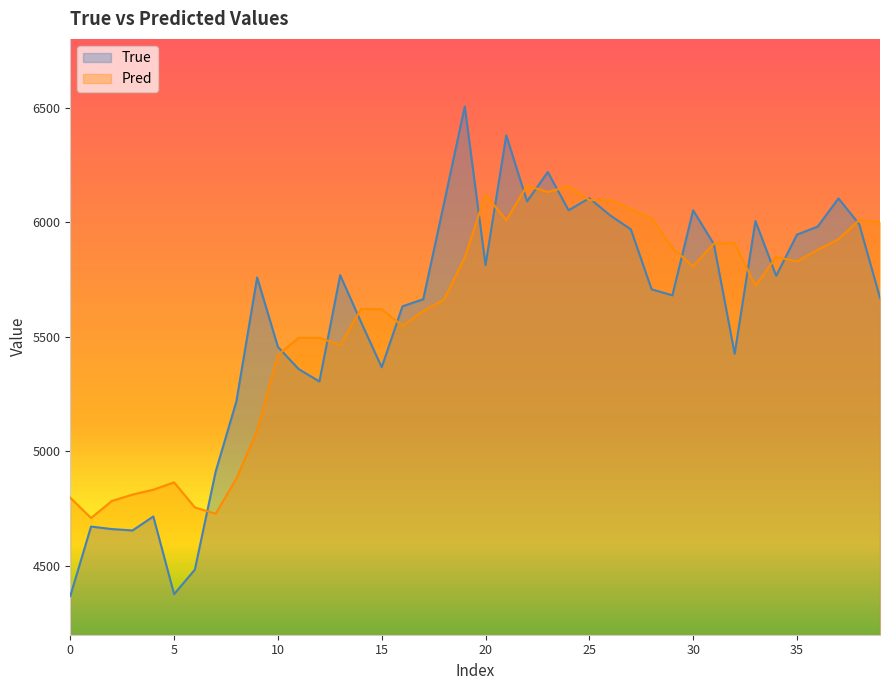

What is the difference between the maximum and minimum values in the Pred series?

1450.2